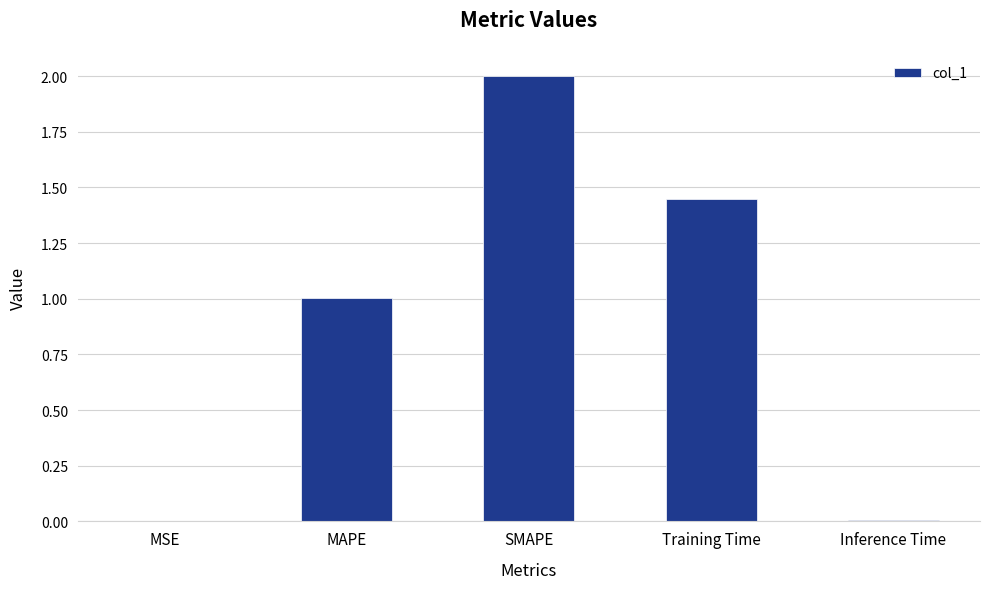

Count the number of data series in this chart.

1